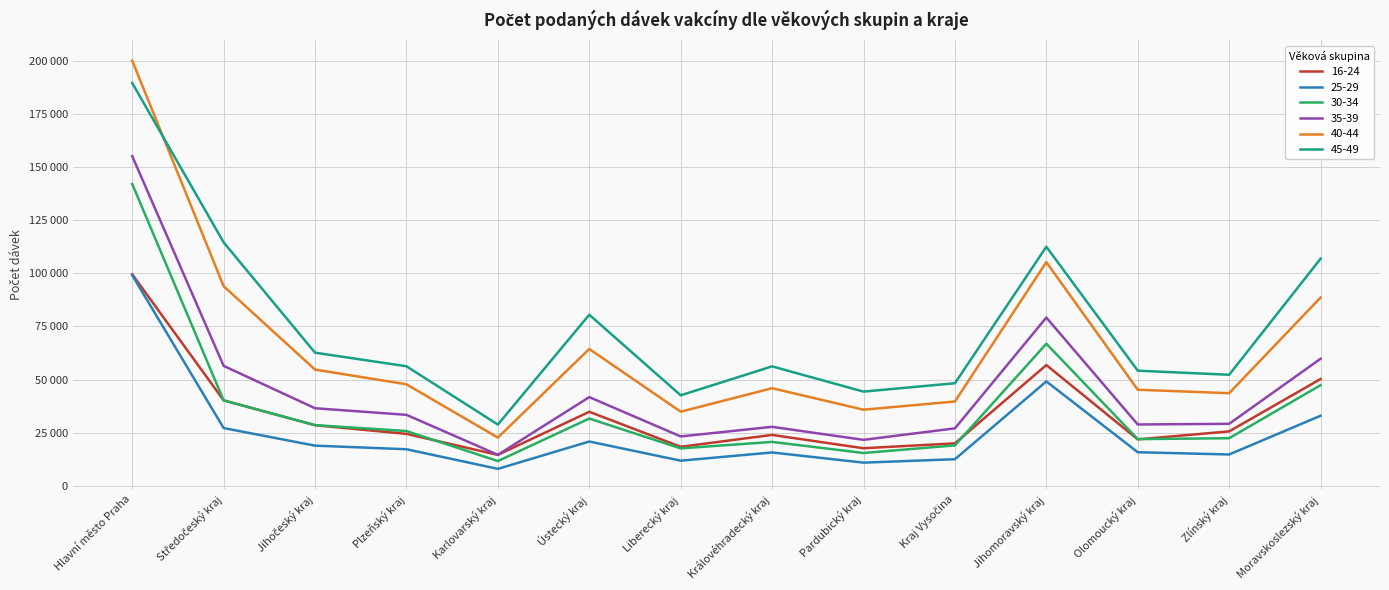

Which category has the lowest value across all series?

Karlovarský kraj